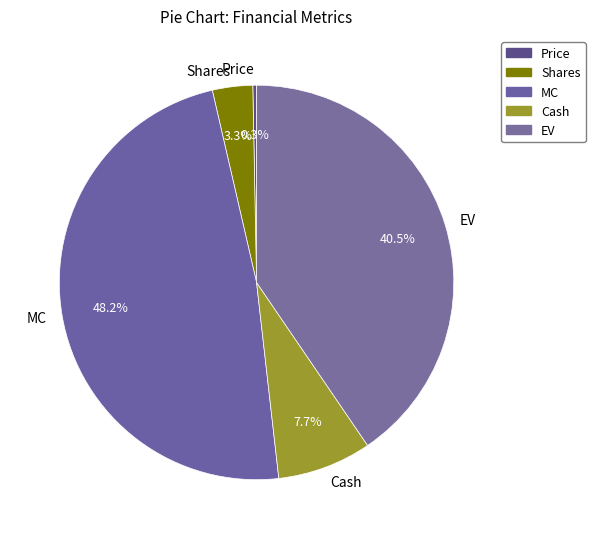

Which has a higher value, Cash or Shares?

Cash